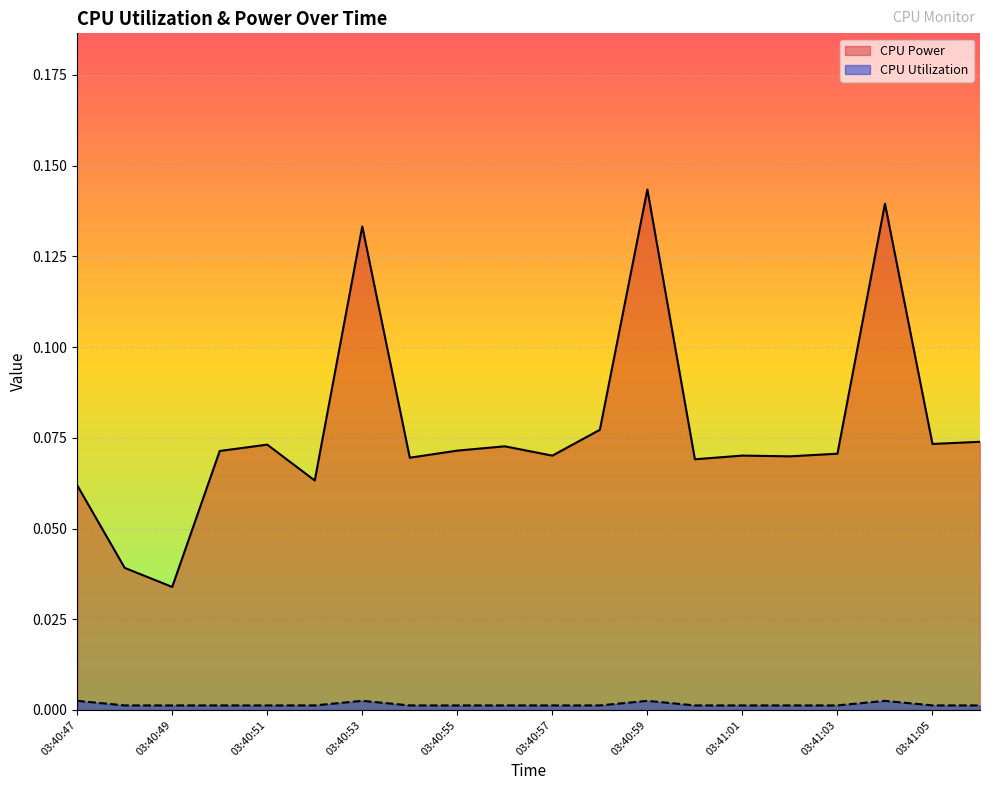

True or false: CPU Utilization has more than 2 points higher than both neighbors.

True